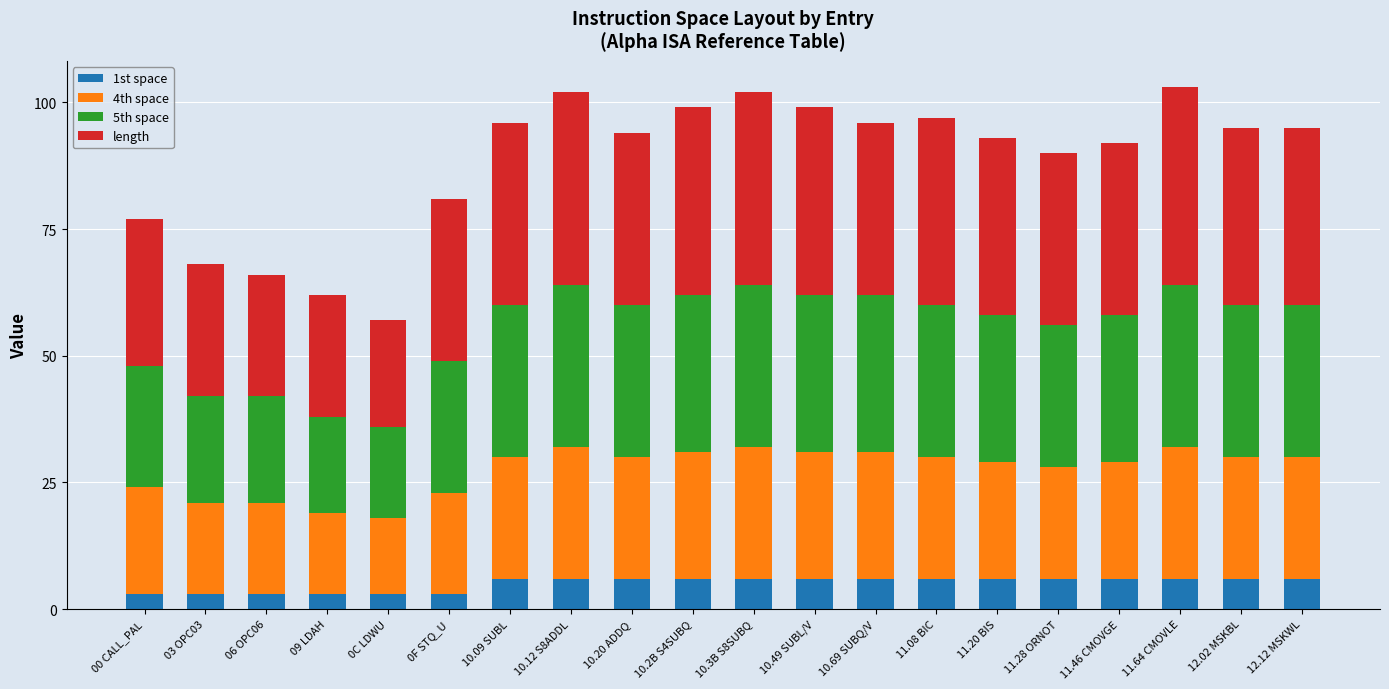

How many distinct data groups are displayed?

4